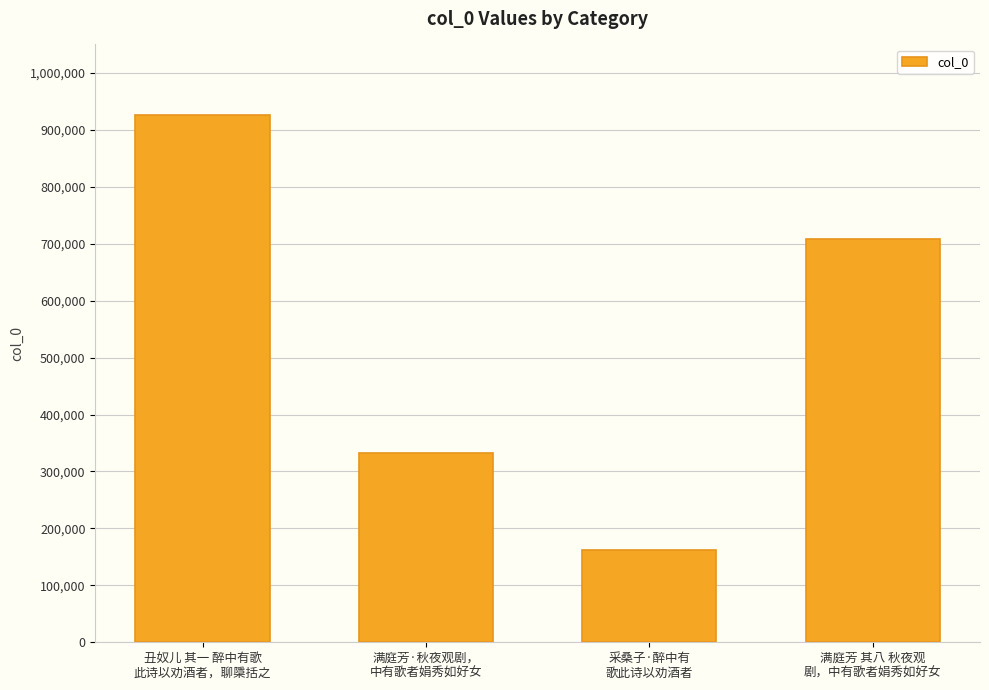

Between 采桑子·醉中有
歌此诗以劝酒者 and 丑奴儿 其一 醉中有歌
此诗以劝酒者，聊檃括之, which is larger?

丑奴儿 其一 醉中有歌
此诗以劝酒者，聊檃括之